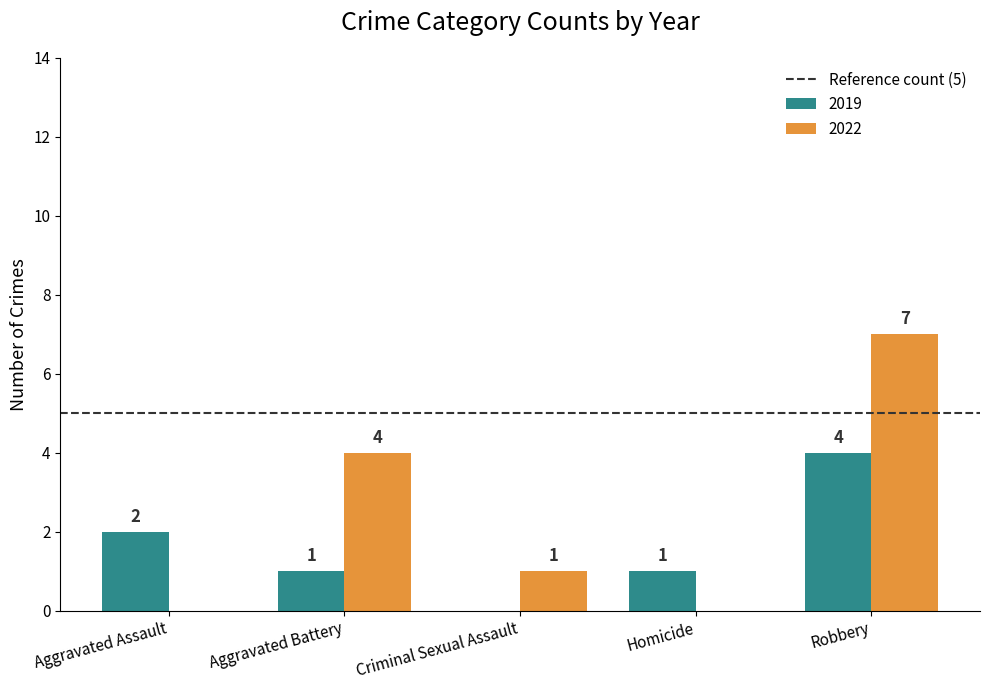

What is the sum of the 2022 values at Robbery and Aggravated Assault?

7